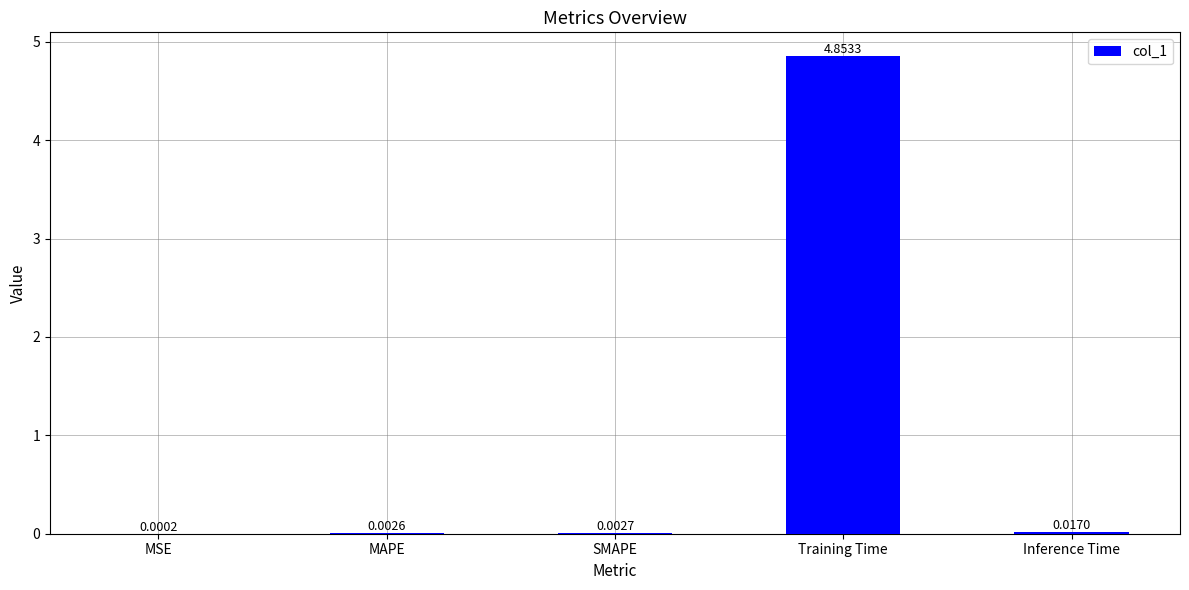

Which label corresponds to the largest value in the chart?

Training Time